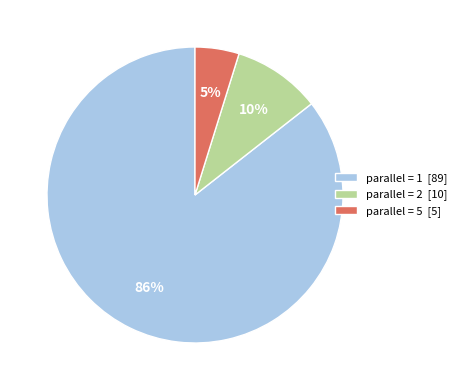

How many slices are in this pie chart?

3